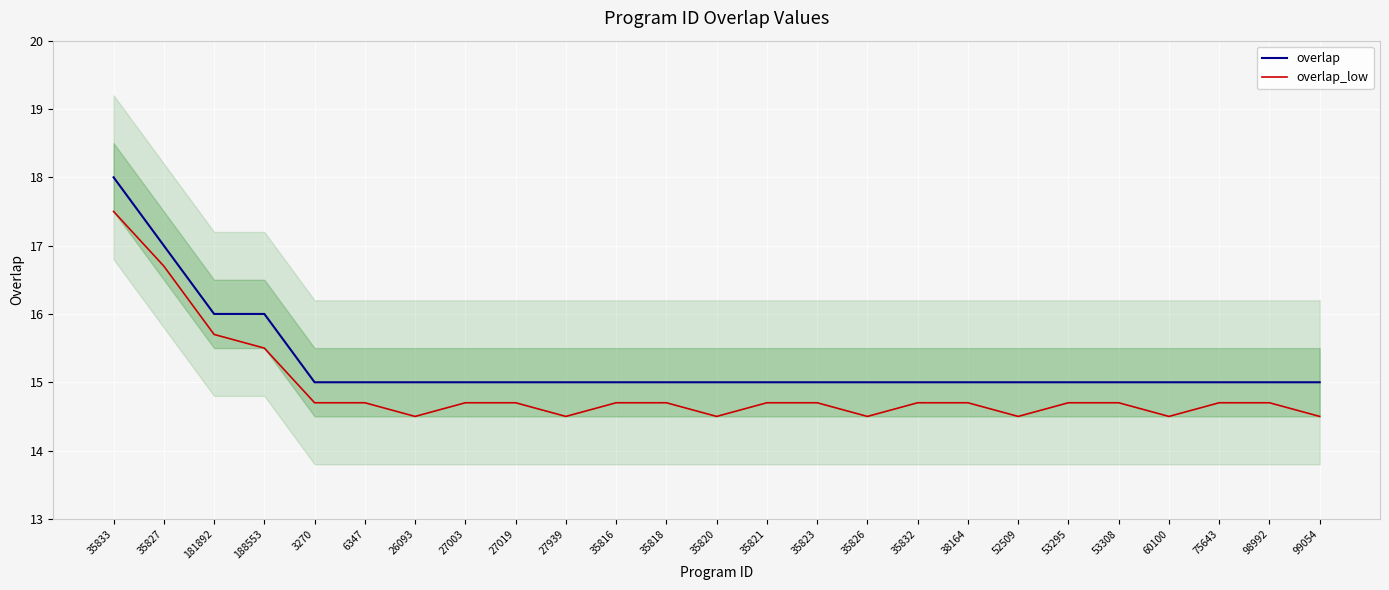

True or false: overlap and overlap_low intersect in this chart.

False